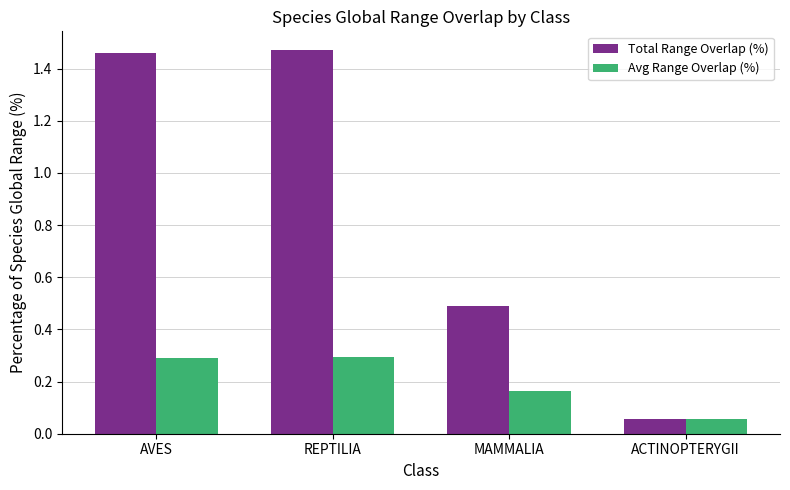

Is the value of Avg Range Overlap (%) at AVES greater than the value of Total Range Overlap (%) at AVES?

No